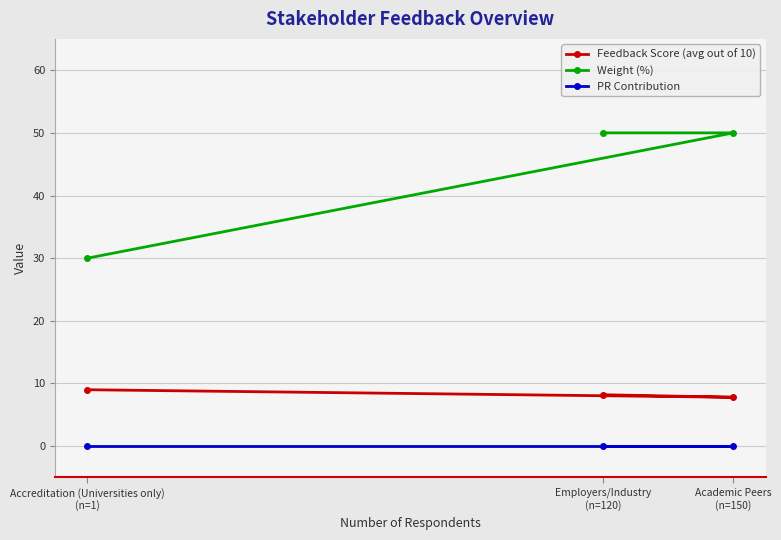

The Weight (%) series shows 30.0 at Accreditation (Universities only)
(n=1). True or false?

True